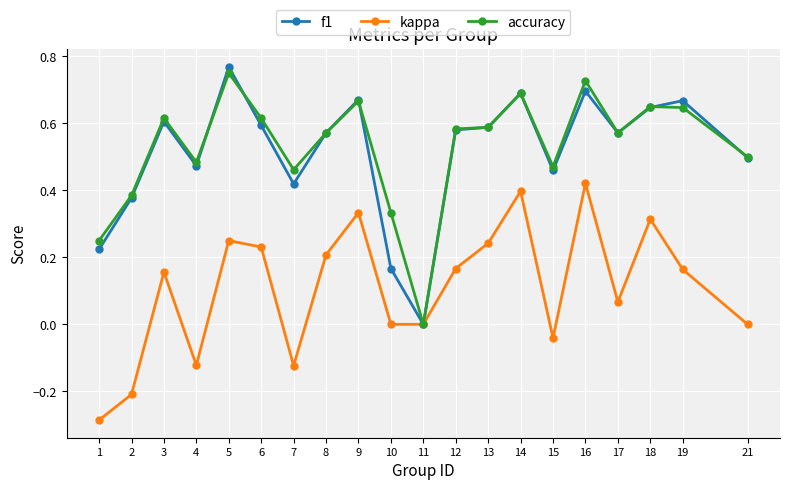

Is the value of accuracy at 16 greater than the value of f1 at 6?

Yes